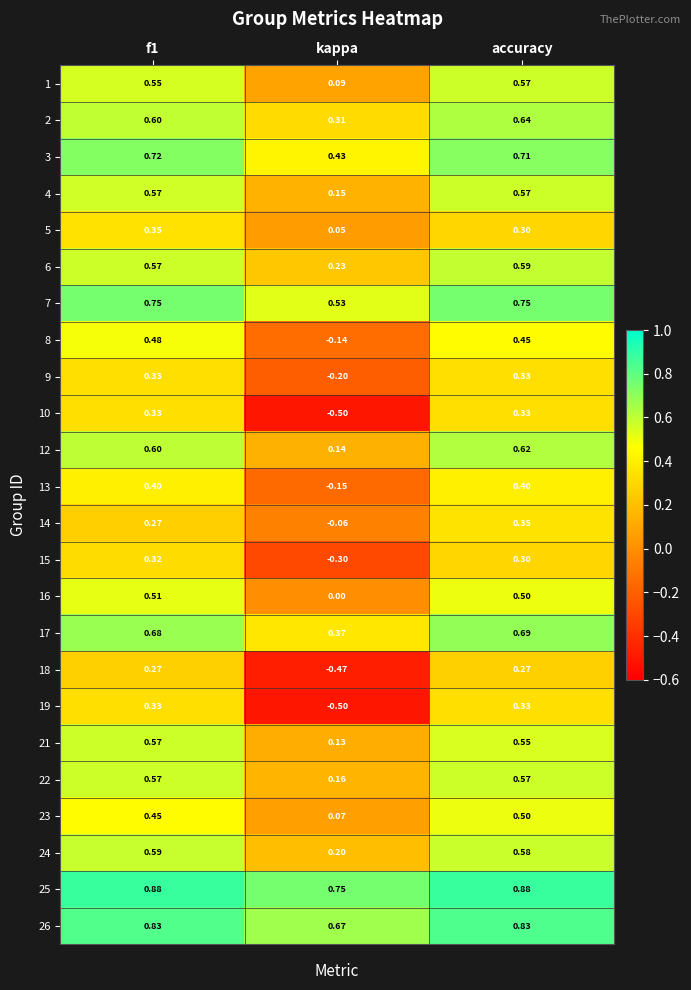

Is the value of 6 at f1 greater than the value of 17 at kappa?

Yes